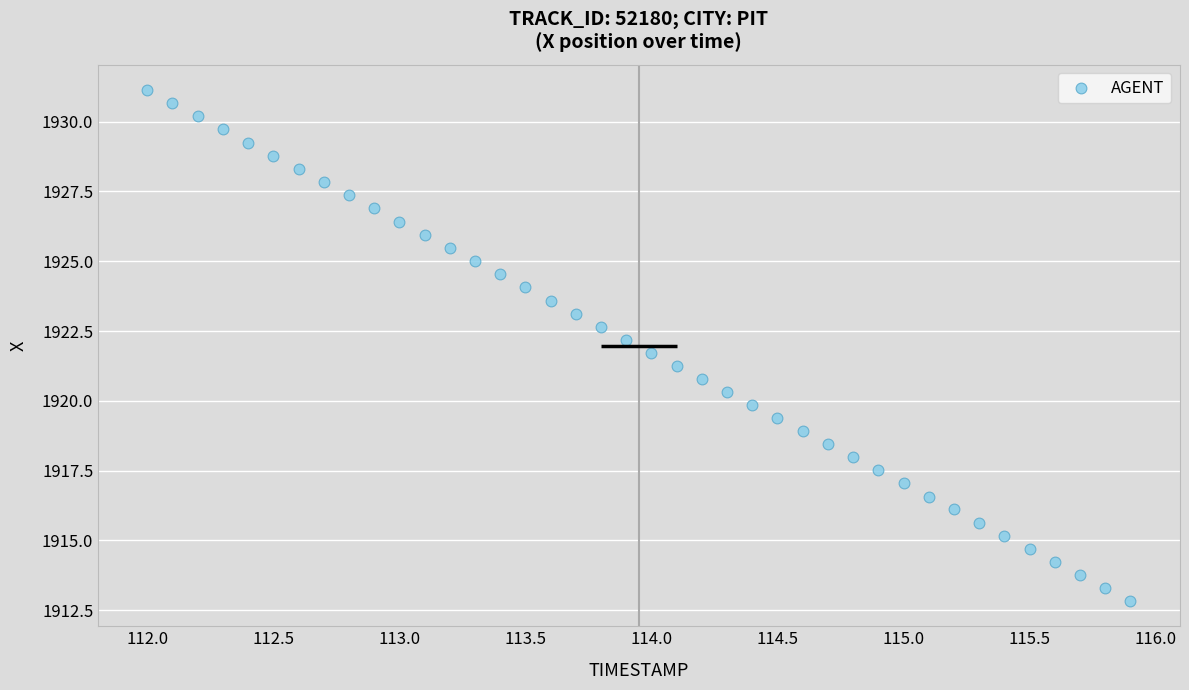

What is the range of X values (max minus min)?

3.9